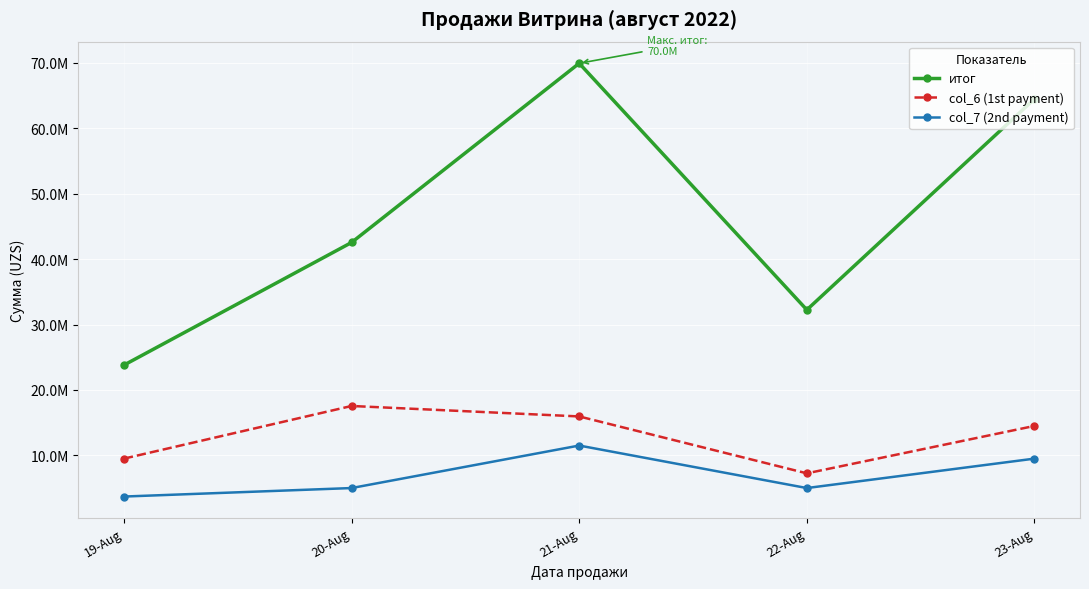

Read the col_6 (1st payment) value at 21-Aug, to the nearest 10.

15950000